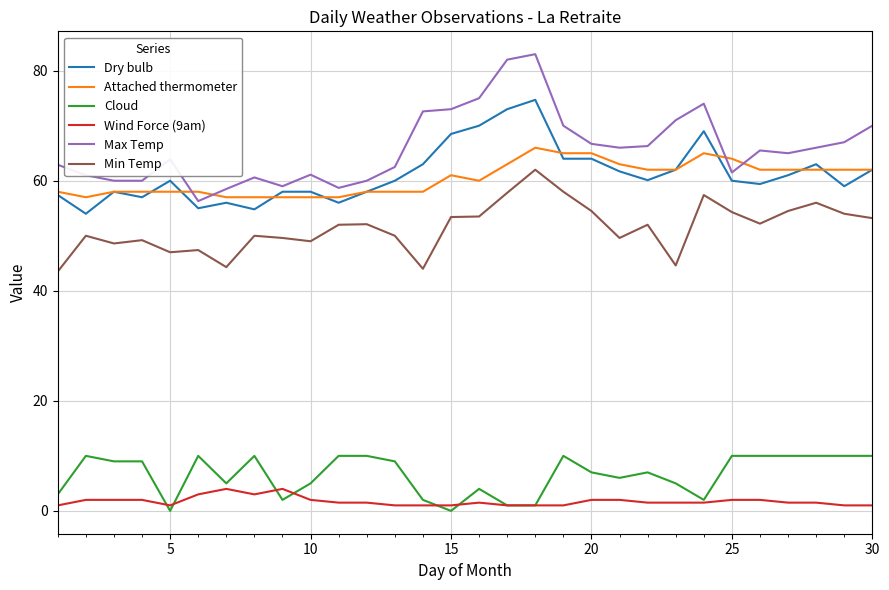

Which series has the largest total across all categories?

Max Temp